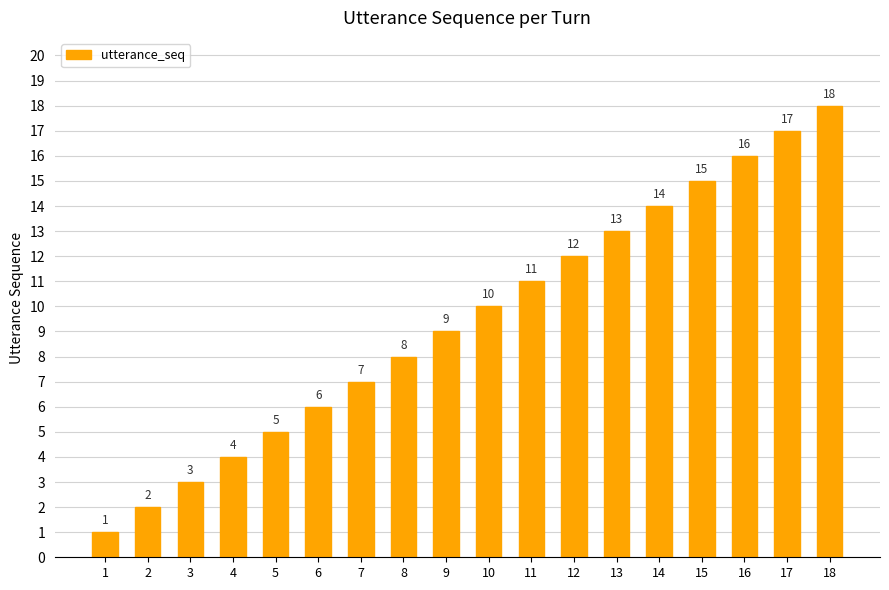

What is the change in value from 9 to 17?

+8